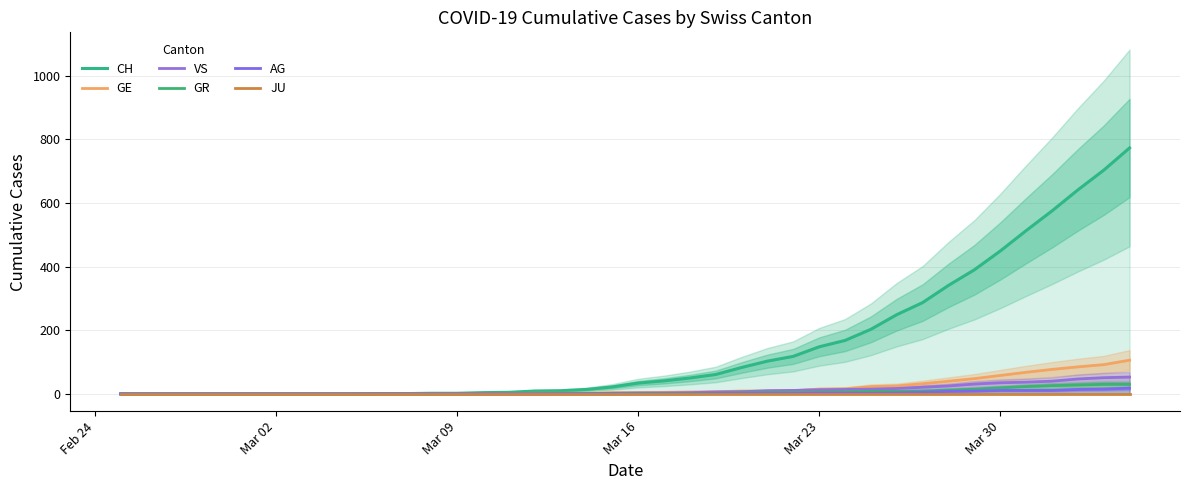

True or false: AG and GE cross at least once.

False